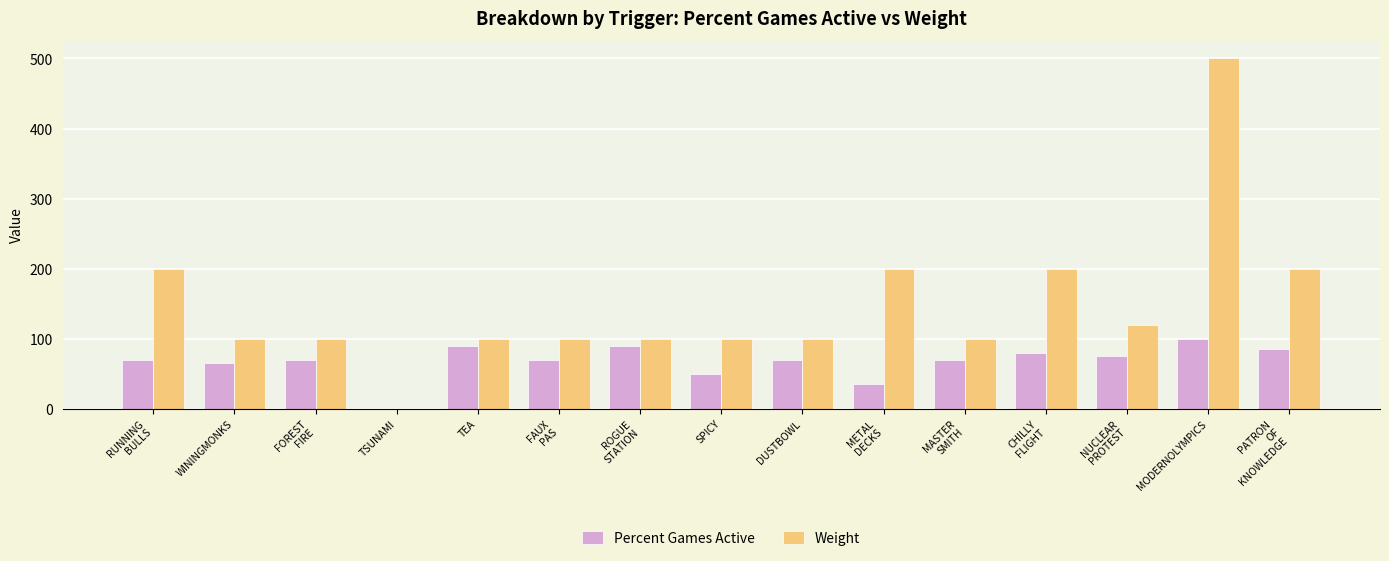

What is the maximum value for Percent Games Active?

100